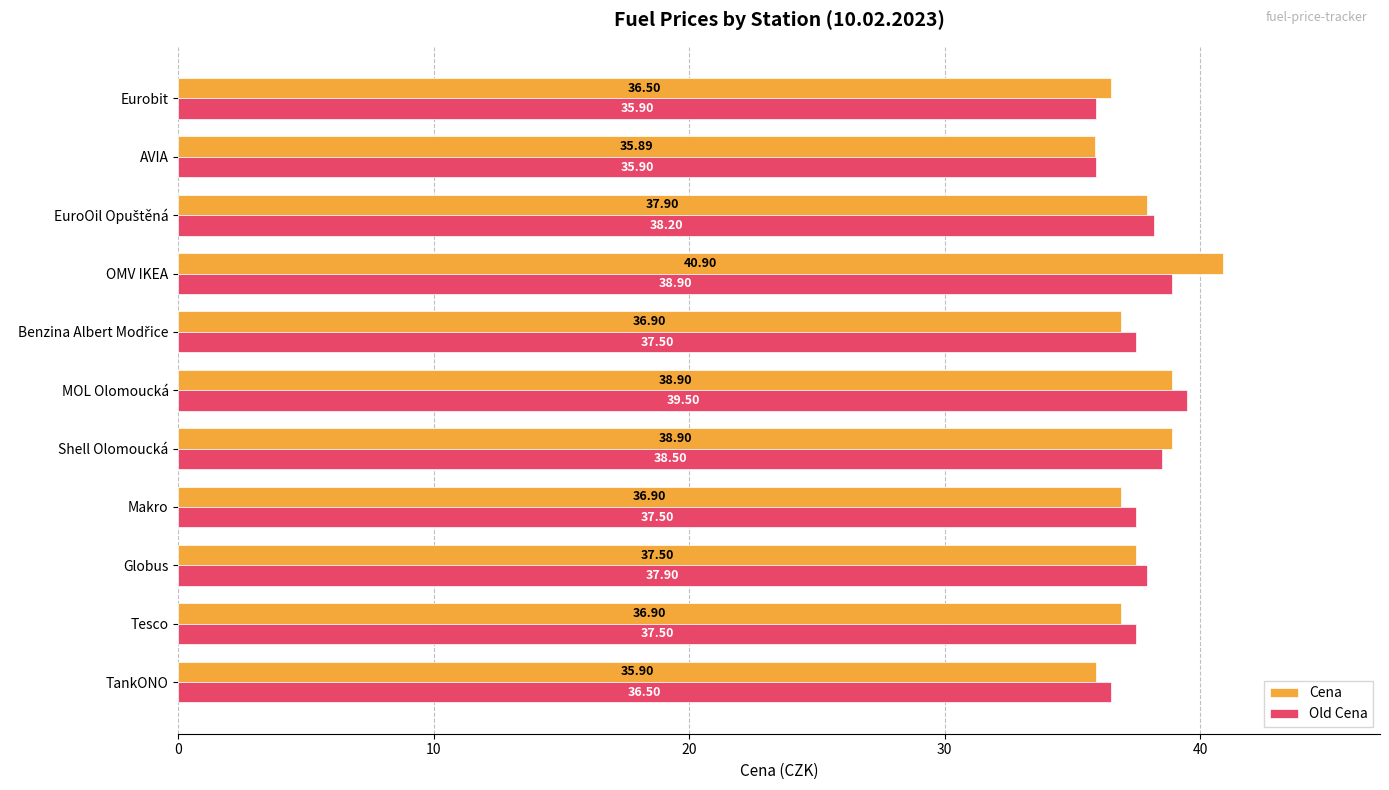

What is the difference between the second highest and second lowest values in the Cena series?

3.0